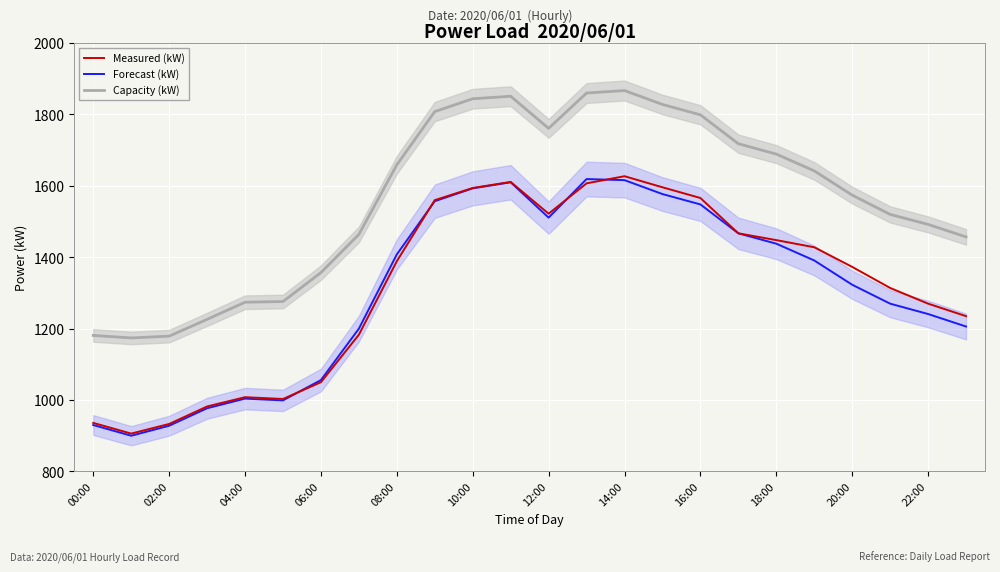

The Capacity (kW) series shows 2525 at 20:00. True or false?

False